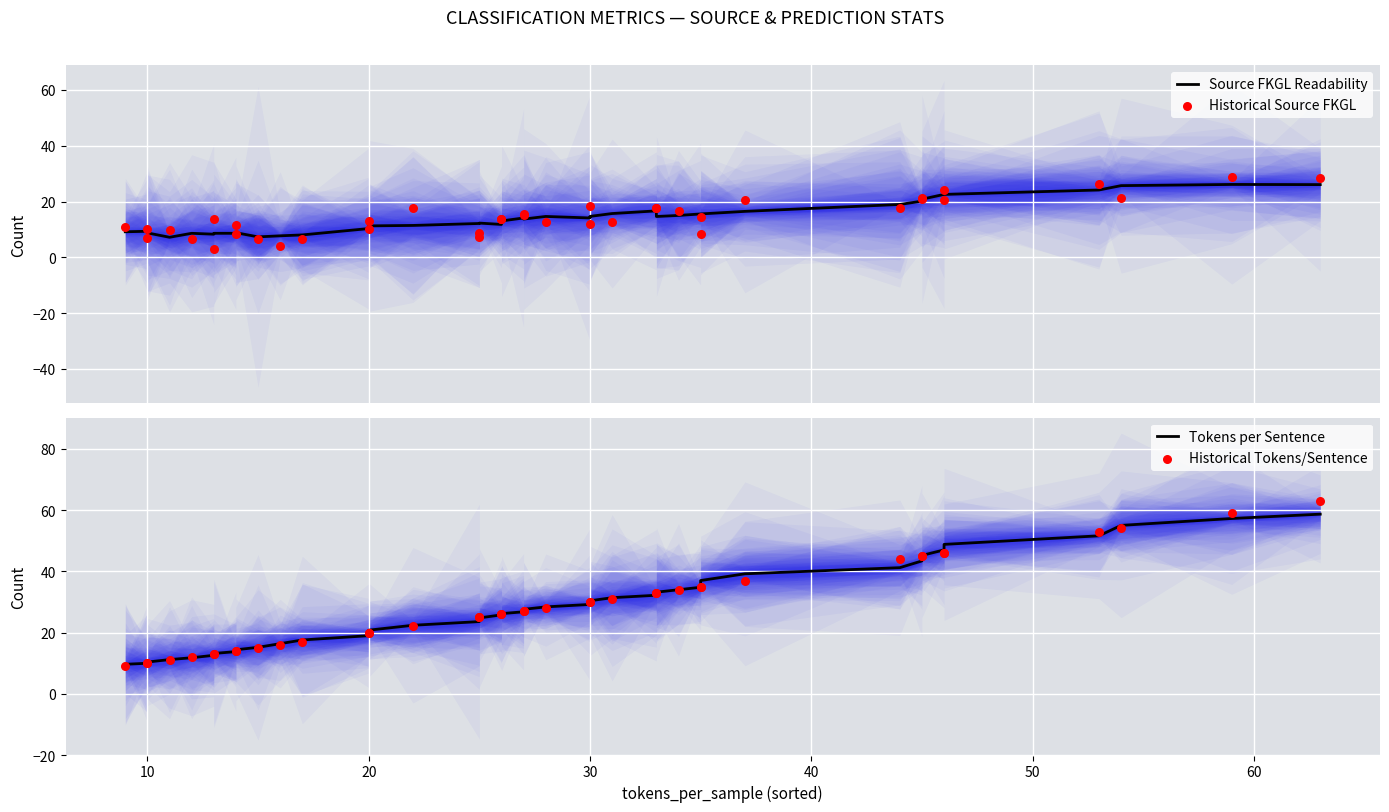

Which series has the largest total across all categories?

Historical Tokens/Sentence